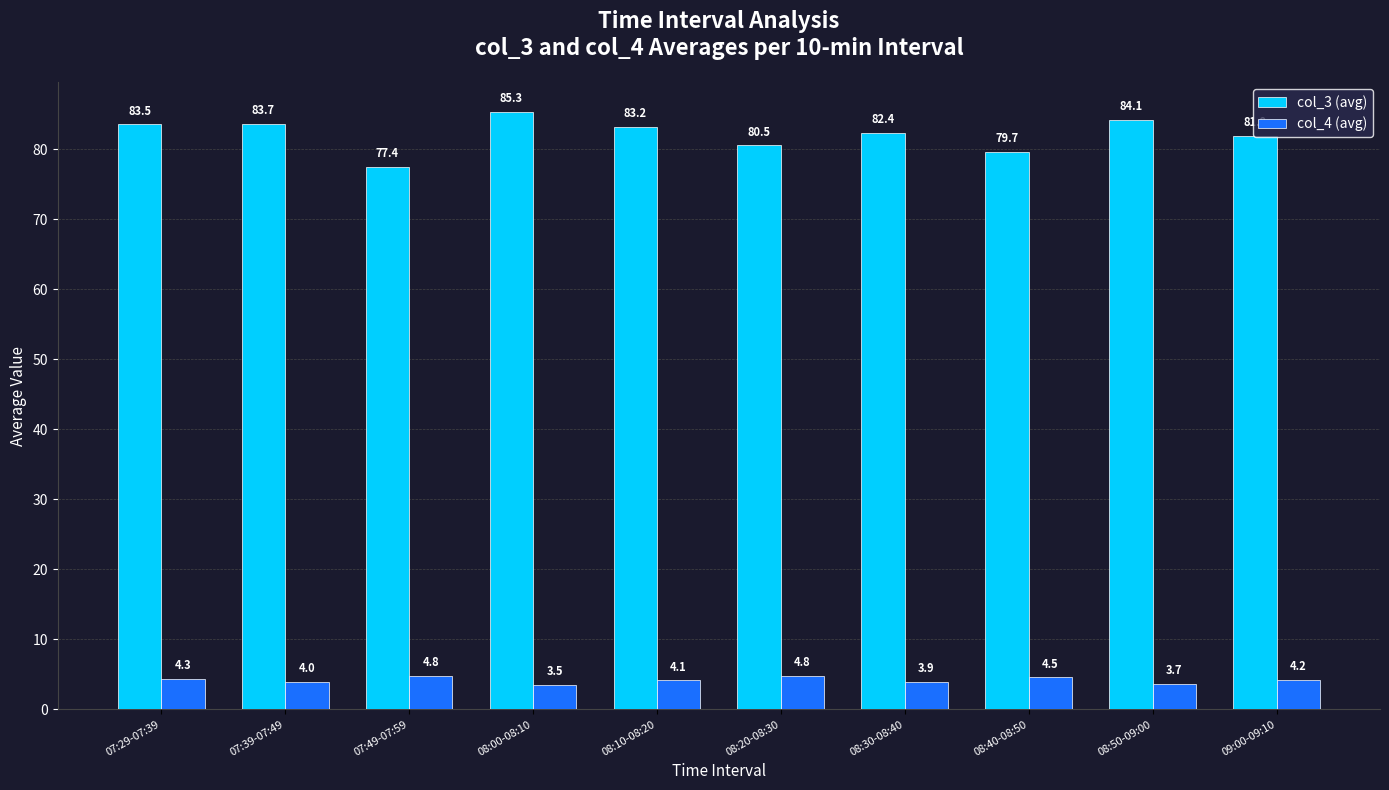

What is the maximum value for col_4 (avg)?

4.8